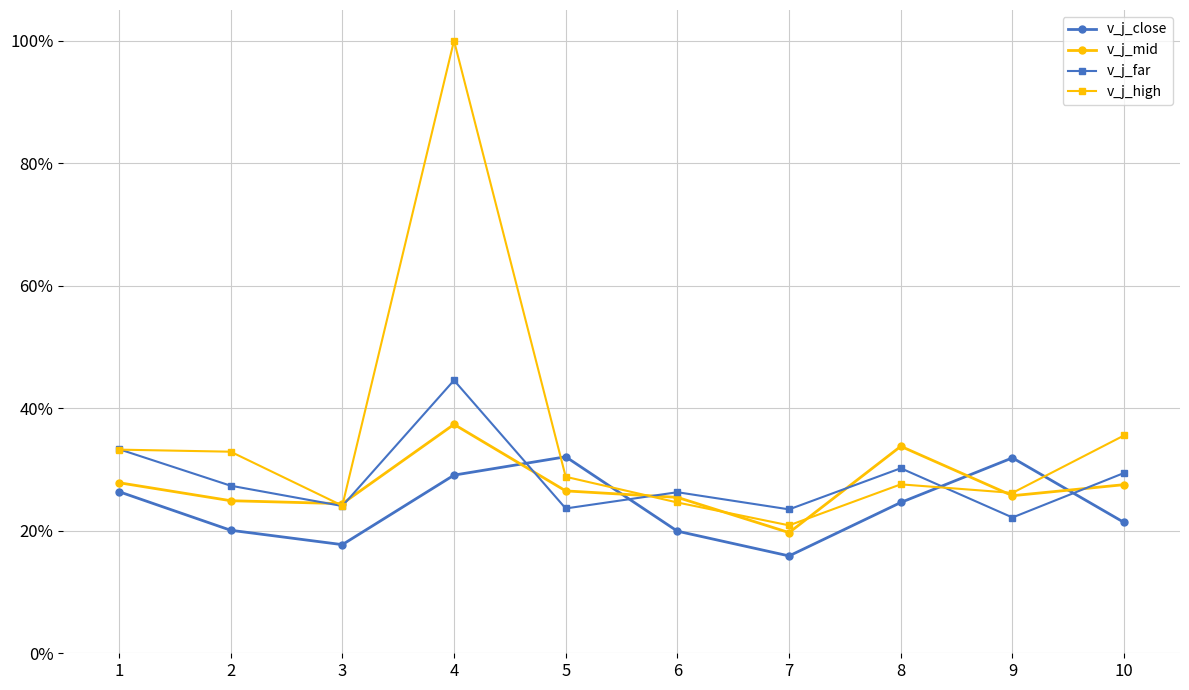

Rank the categories by v_j_mid value from highest to lowest.

4, 8, 1, 10, 5, 9, 6, 2, 3, 7